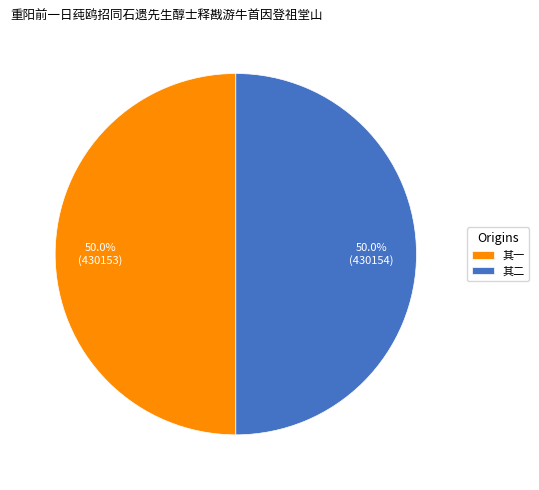

Approximately how many times larger is the value at 其二 compared to 其一?

1.0